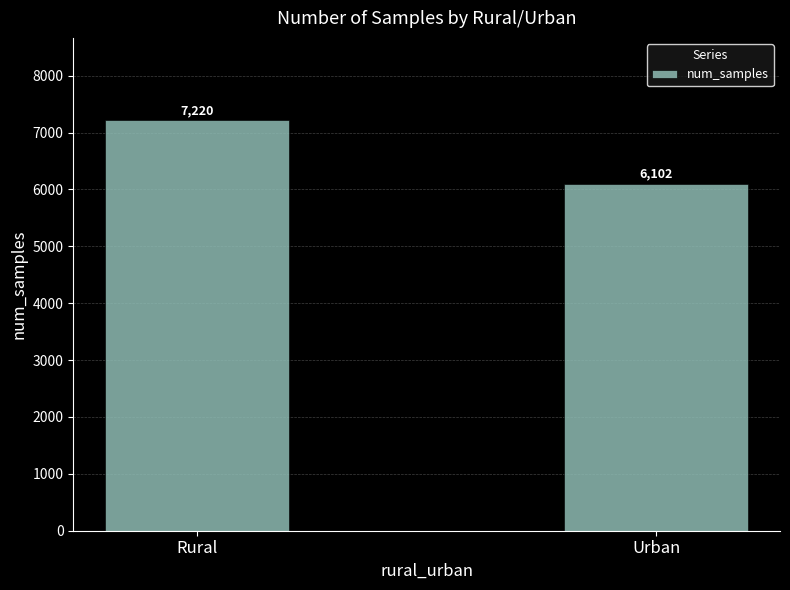

What is the label of the 2nd bar from the left?

Urban